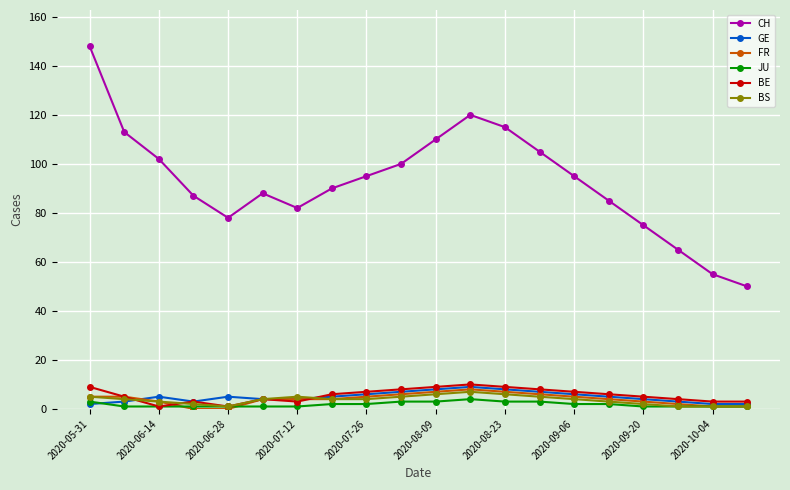

Which series has the largest total across all categories?

CH